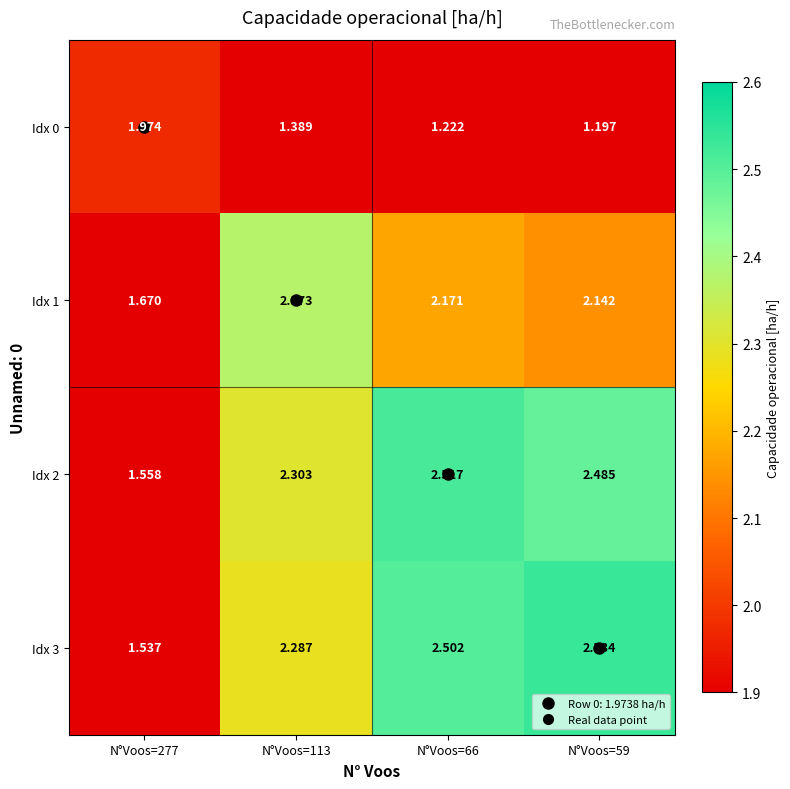

Between N°Voos=113 and N°Voos=59, which series saw the biggest shift?

Idx 3